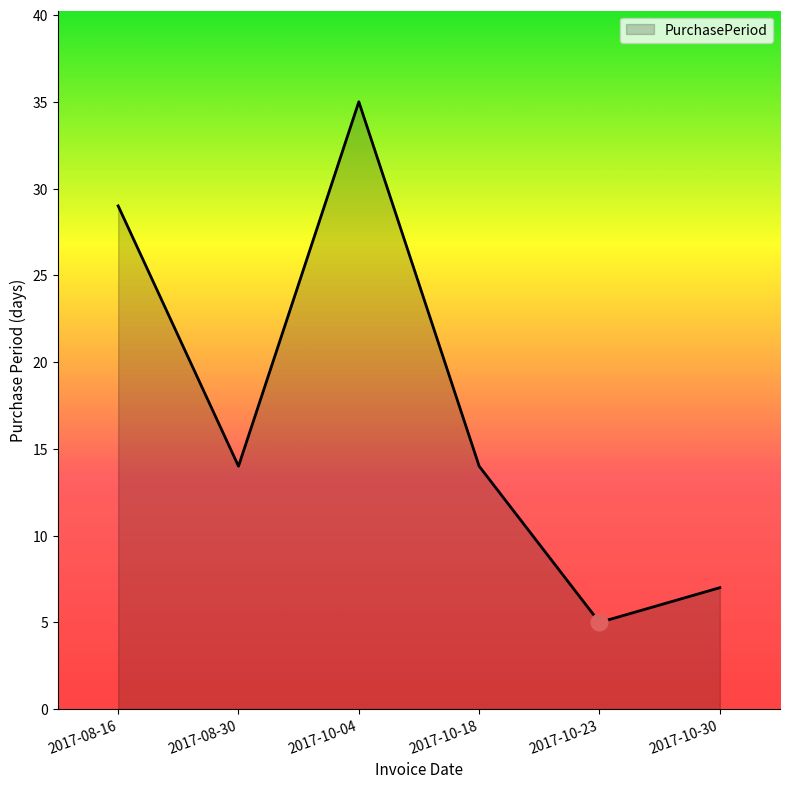

What is the average value?

17